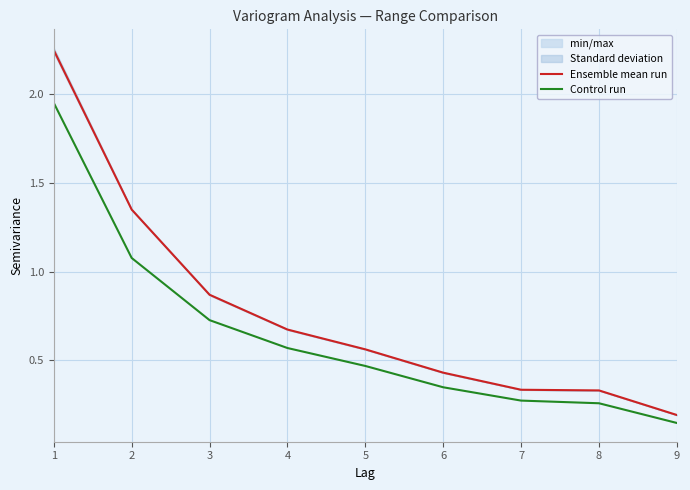

What is the lowest value of the Control run series?

0.1